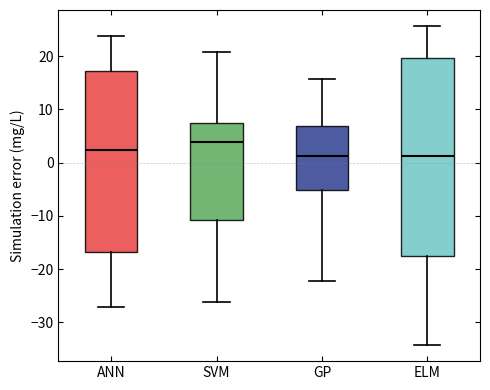

Where does the upper whisker of the box for ANN end on the y-axis? The values are not printed on the chart, so give them approximately, as read against the axis.

24